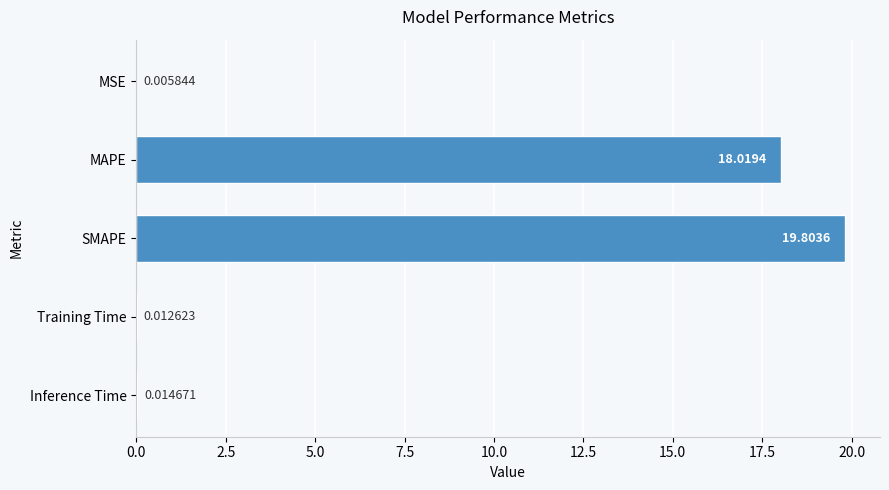

Which label corresponds to the largest value in the chart?

SMAPE